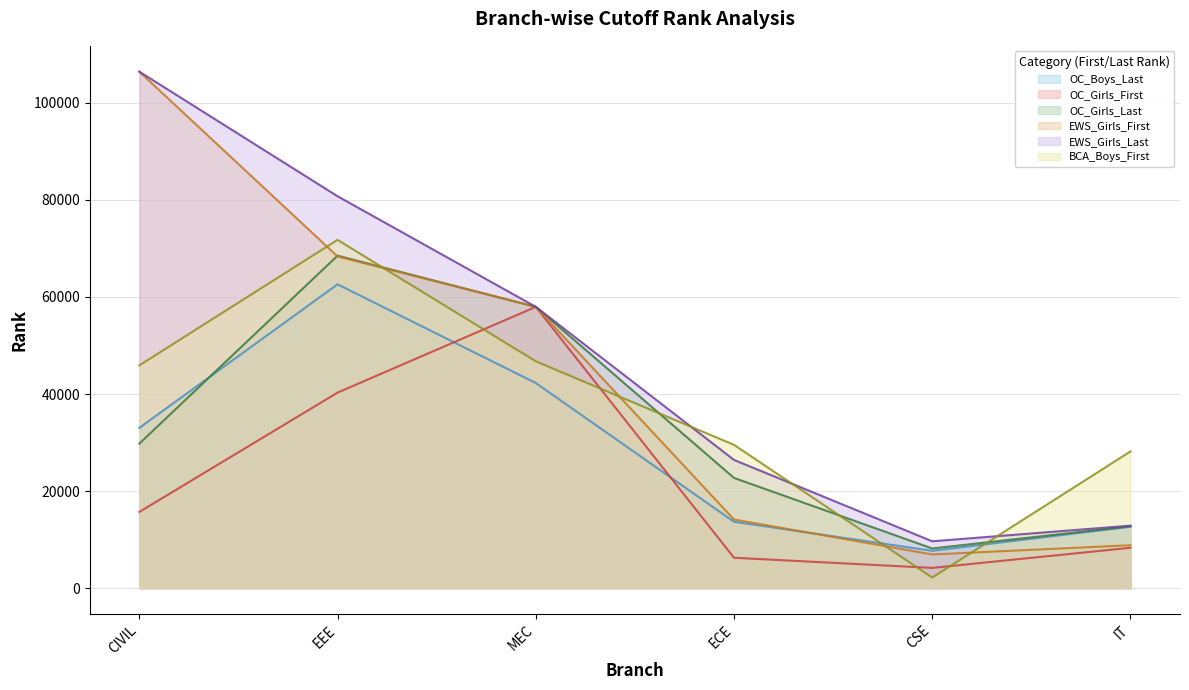

At which label does OC_Girls_First reach its minimum?

CSE